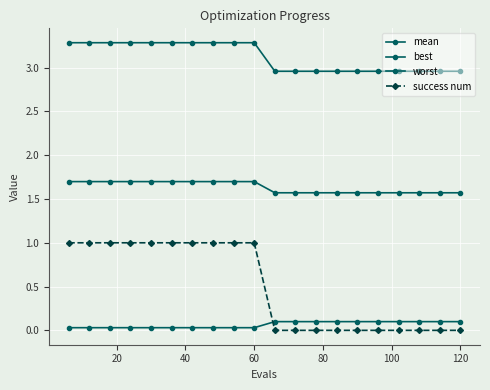

How many lines are shown in the chart?

4